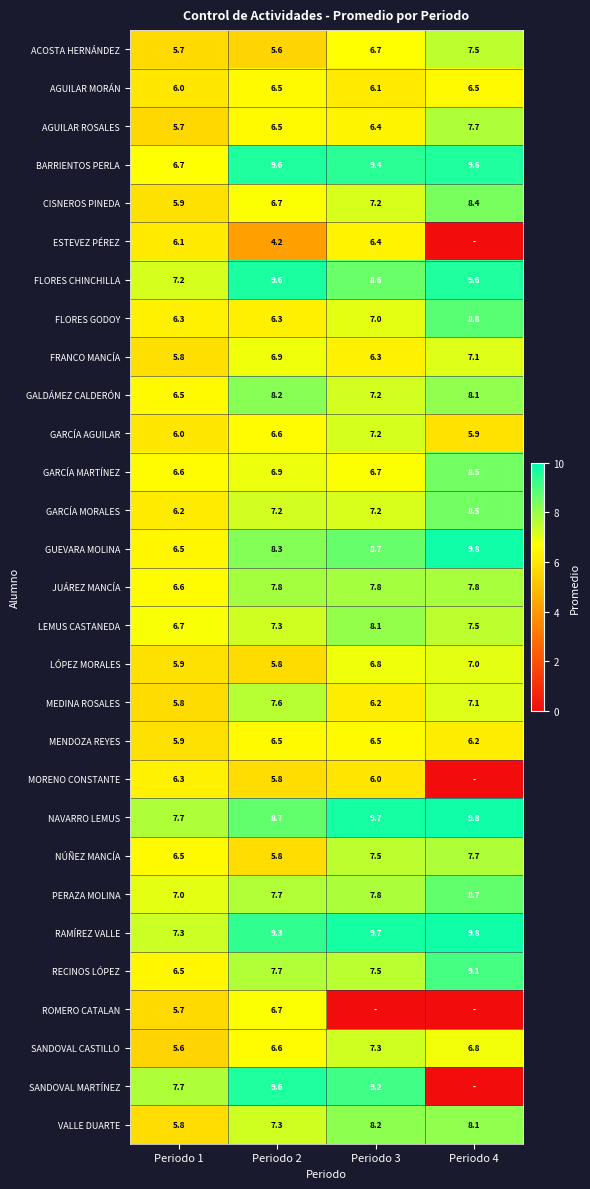

Between Periodo 3 and Periodo 1, which is larger?

Periodo 3